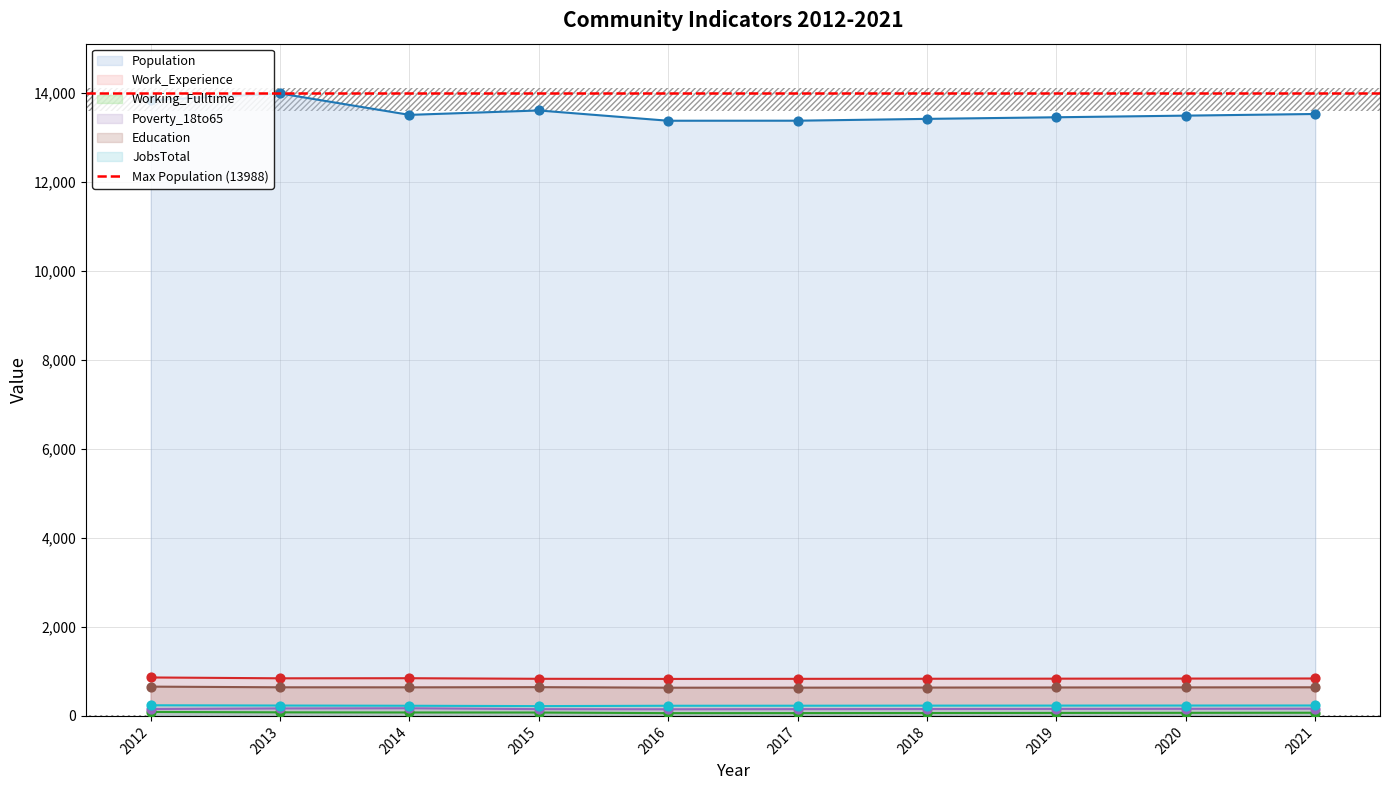

Which series has the widest spread of Y values?

Population